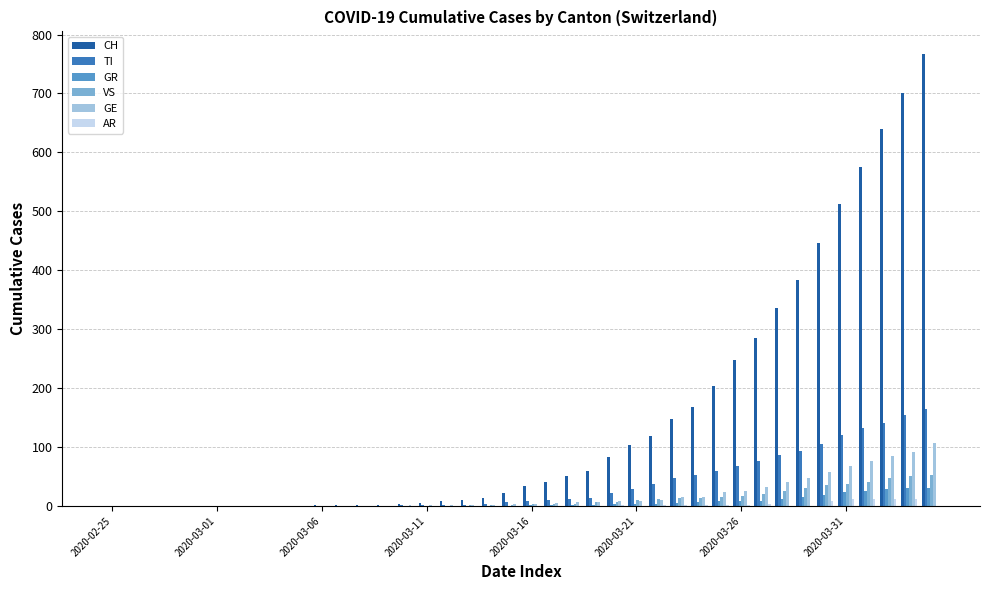

What is the maximum value shown in the chart?

767